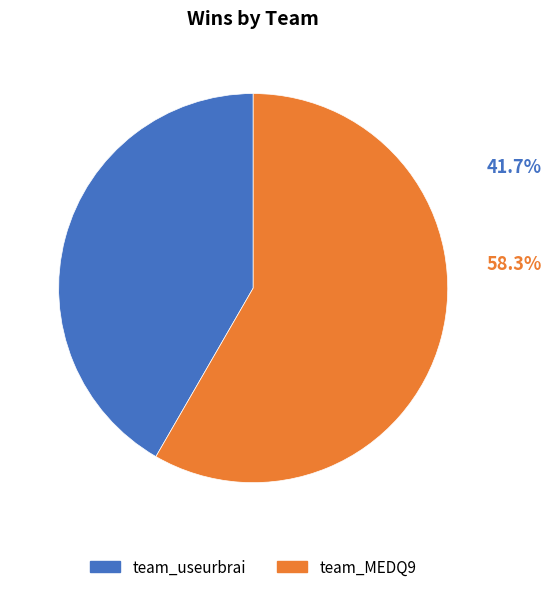

Combined, do team_useurbrai and team_MEDQ9 account for over 50%?

Yes